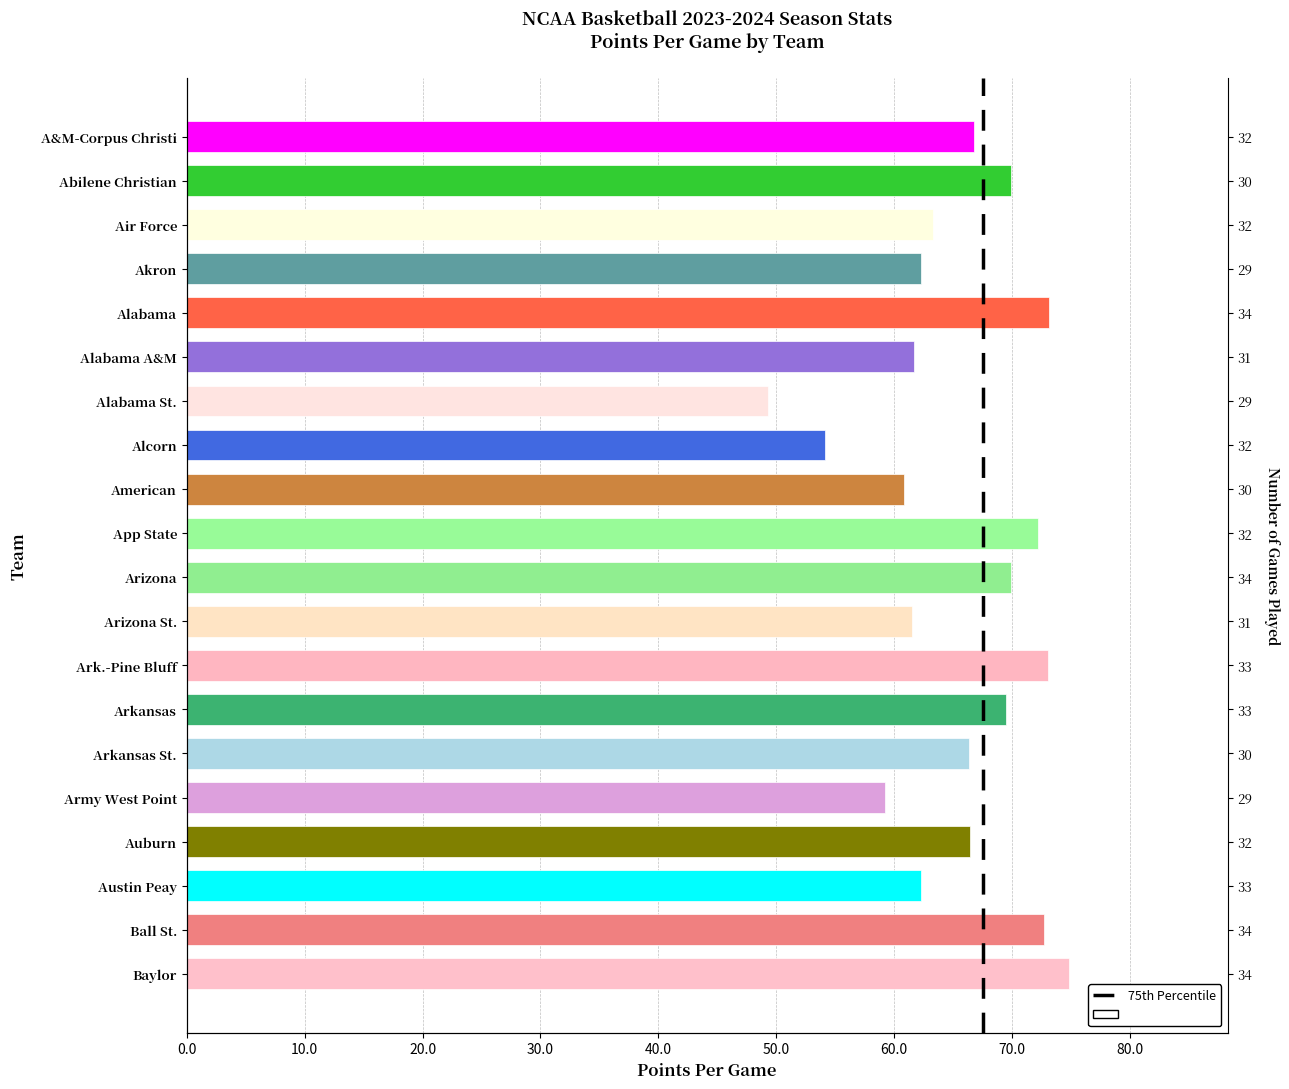

What is the label of the 11th bar from the left?

Arizona